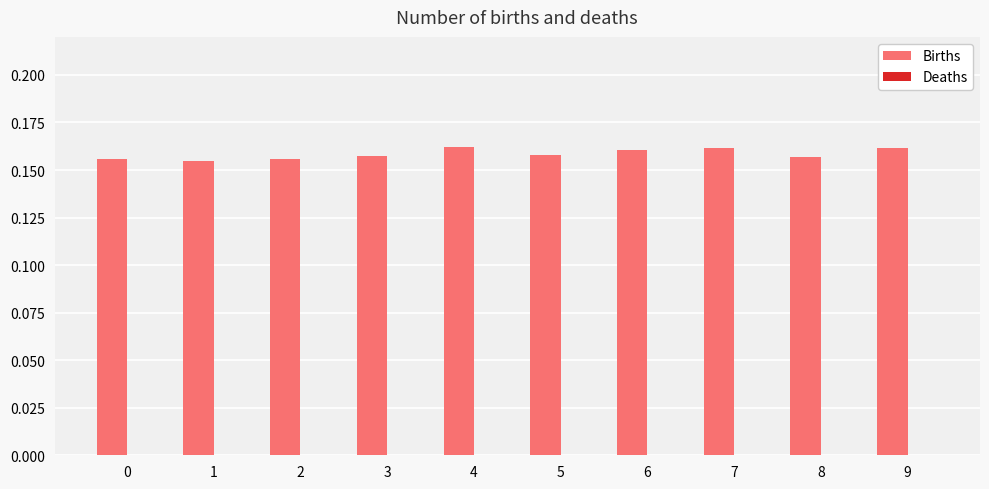

The value at 3 is 0.3. True or false?

False